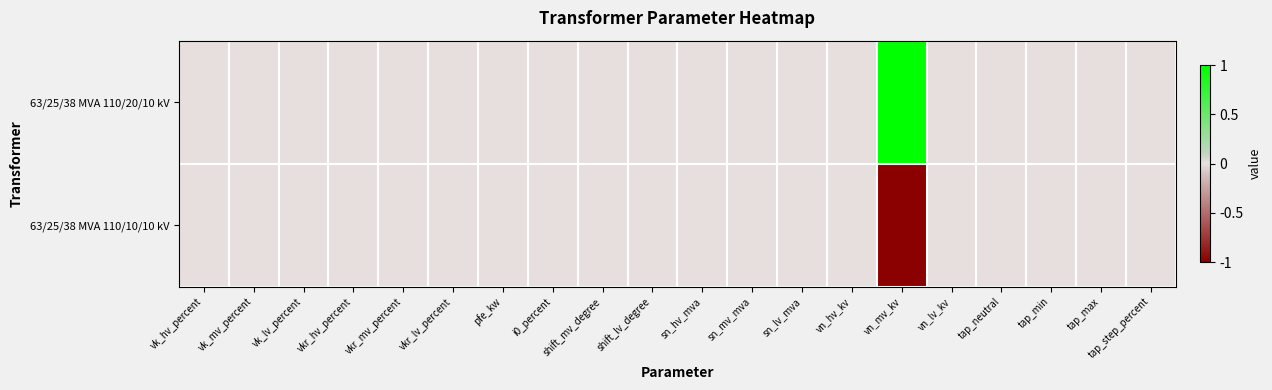

At which category is the sum across all series the highest?

vk_hv_percent